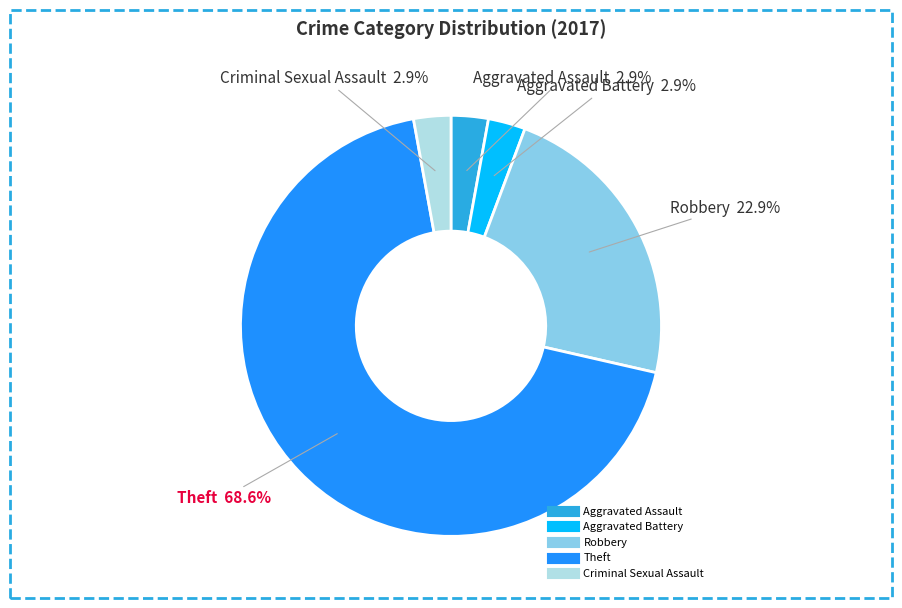

The Aggravated Battery slice represents 3% of the pie. True or false?

True